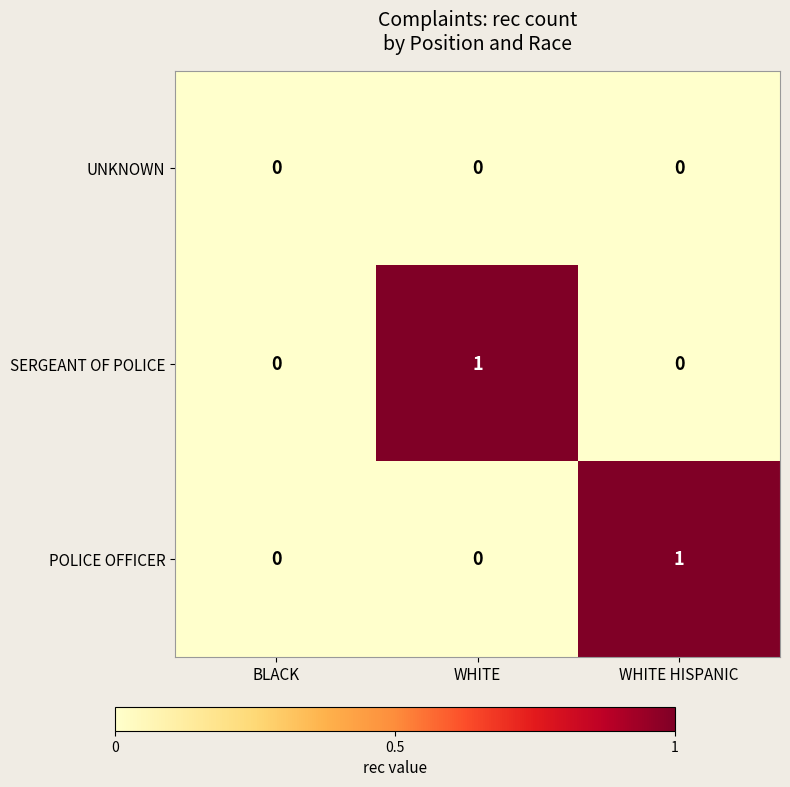

Reading left to right, extract all data points from this chart.

UNKNOWN: 0	0	0
SERGEANT OF POLICE: 0	1	0
POLICE OFFICER: 0	0	1